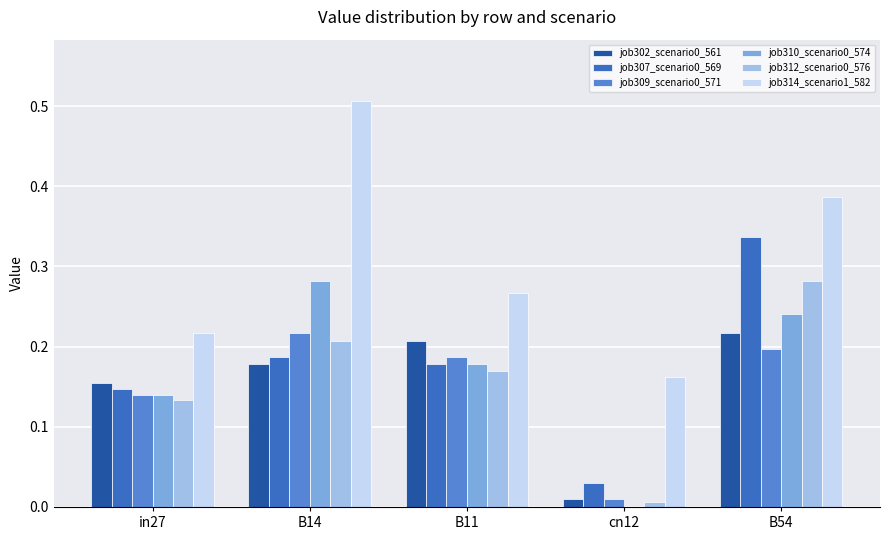

True or false: job309_scenario0_571 has a value of 0.2 at B14.

True